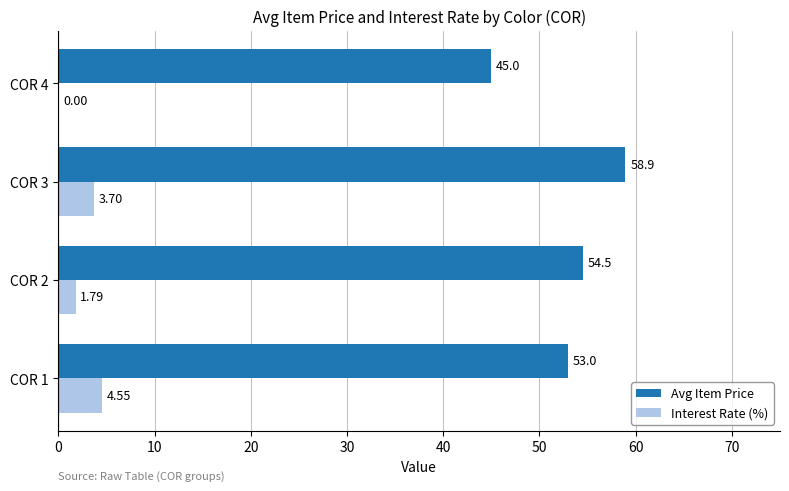

Which series has the largest total across all categories?

Avg Item Price